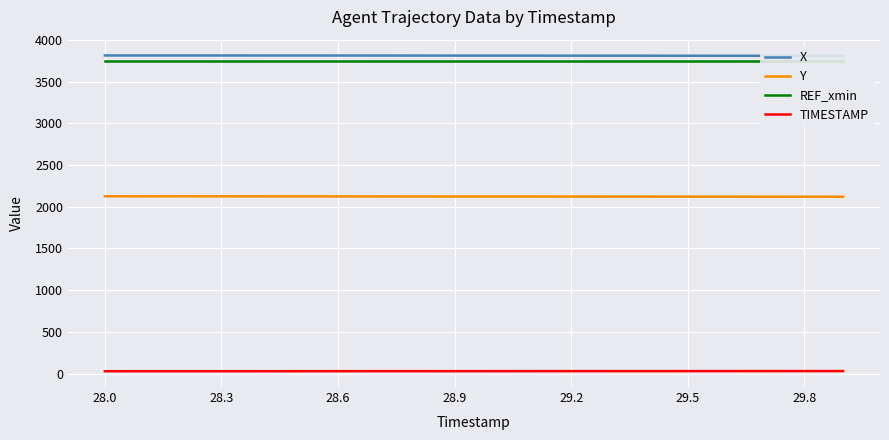

What is the minimum value for Y?

2120.4